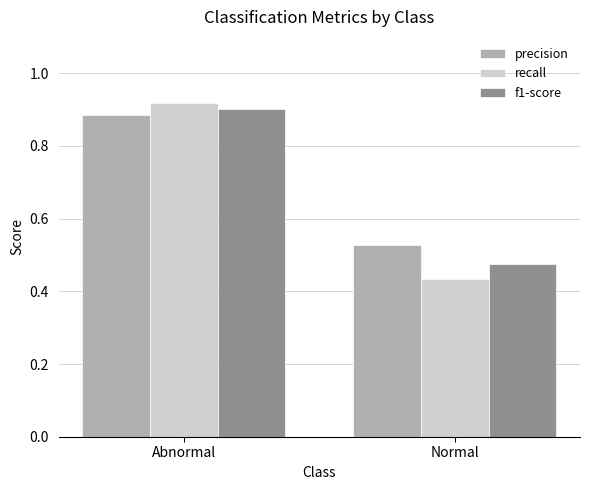

How many categories are shown in the chart?

2